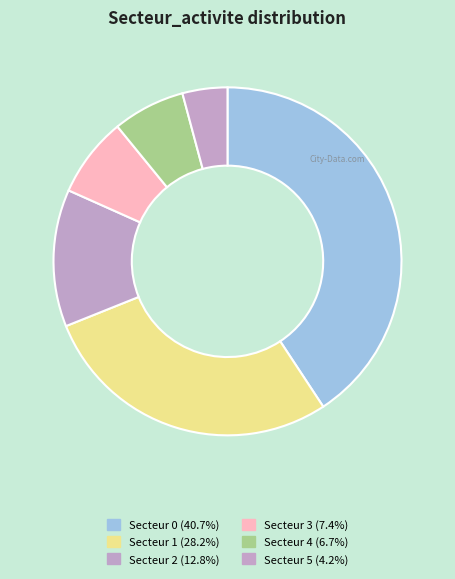

How many segments does this pie chart have?

6